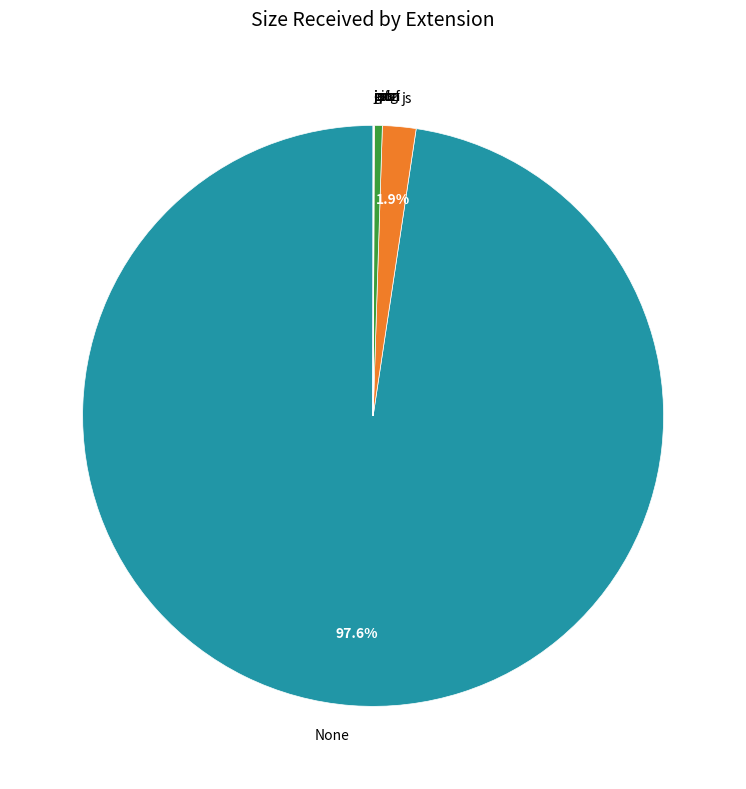

What is the majority slice?

None